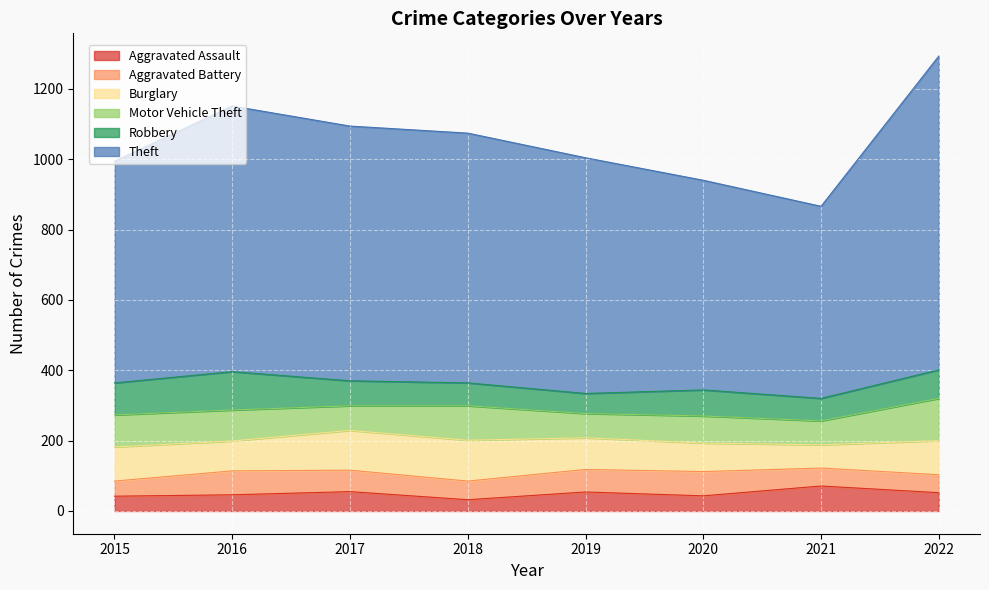

At 2015, list the series in order from largest to smallest.

Theft, Burglary, Motor Vehicle Theft, Robbery, Aggravated Battery, Aggravated Assault